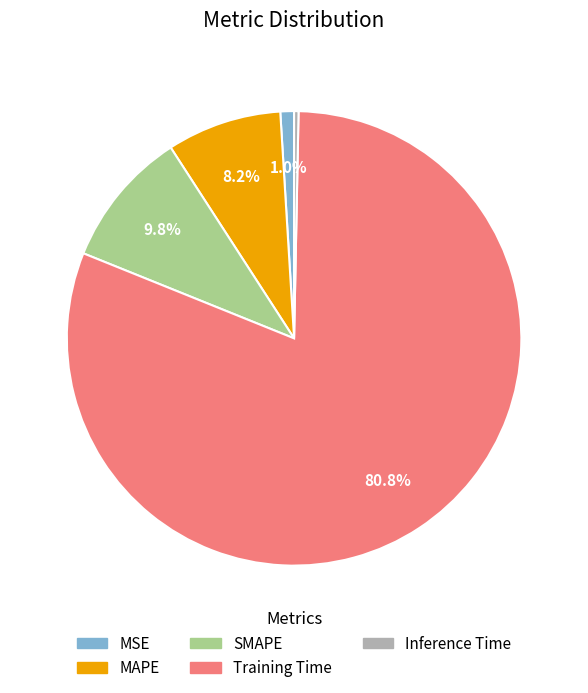

What percentage is the MSE slice, to the nearest percent?

1%